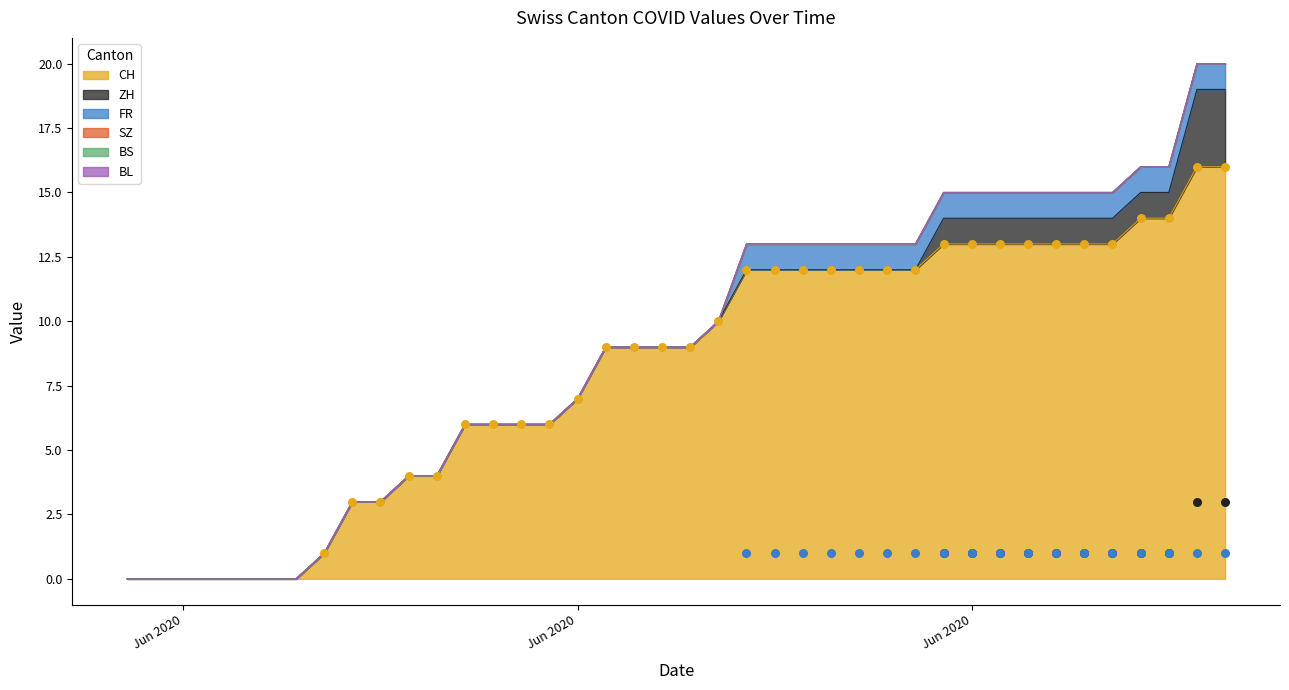

Which series contains the lowest Y value?

CH